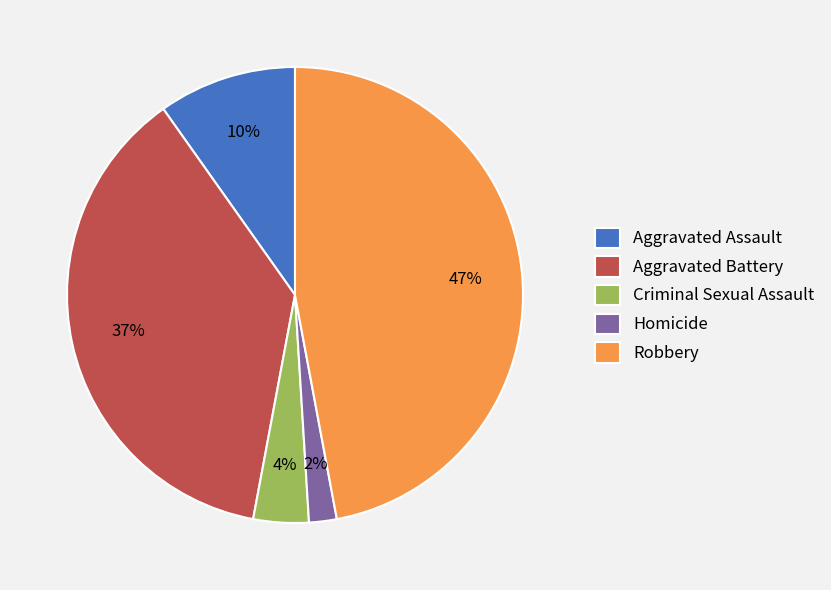

How many slices are in this pie chart?

5